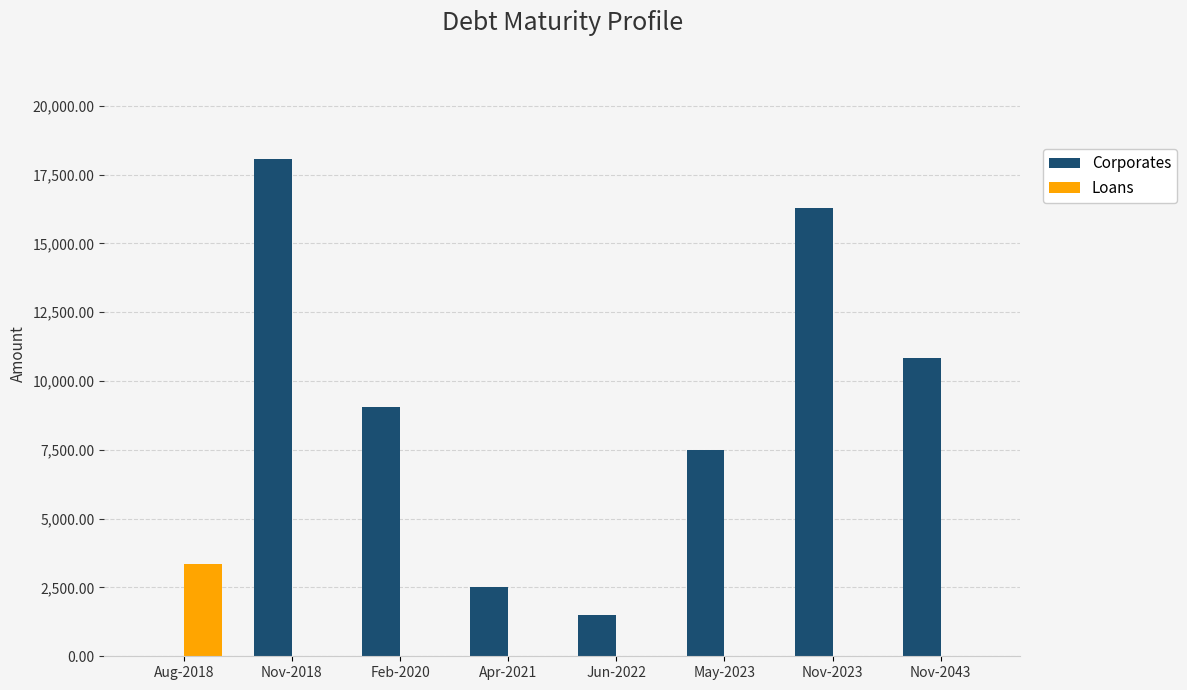

What is the average value of the Loans series?

418.9